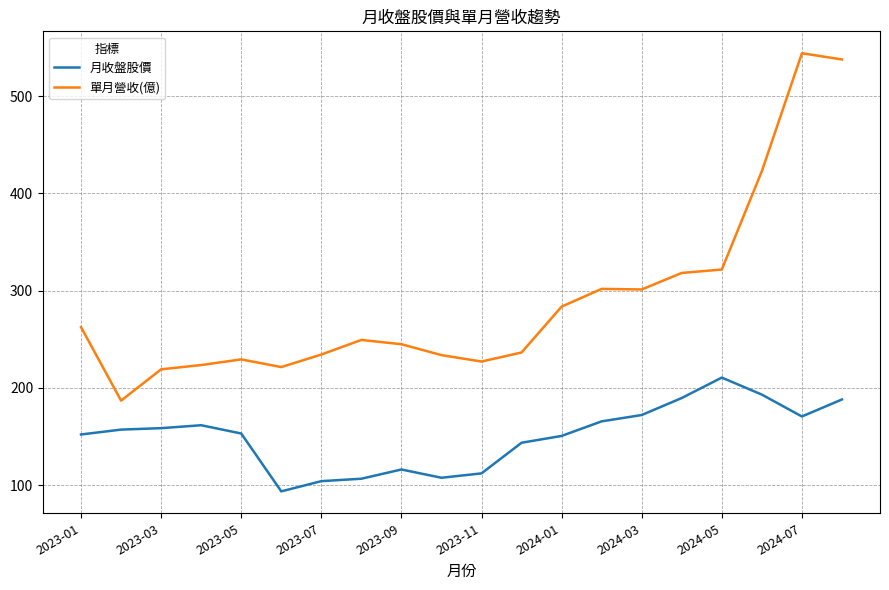

True or false: 月收盤股價 has more than 2 points higher than both neighbors.

True